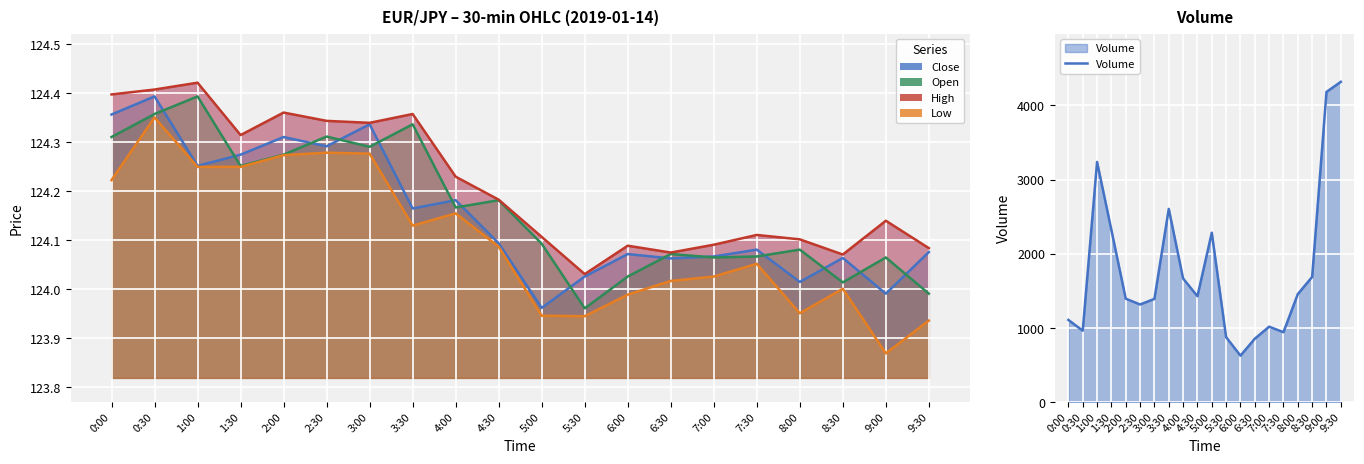

At which label is Close closest to 124?

9:00